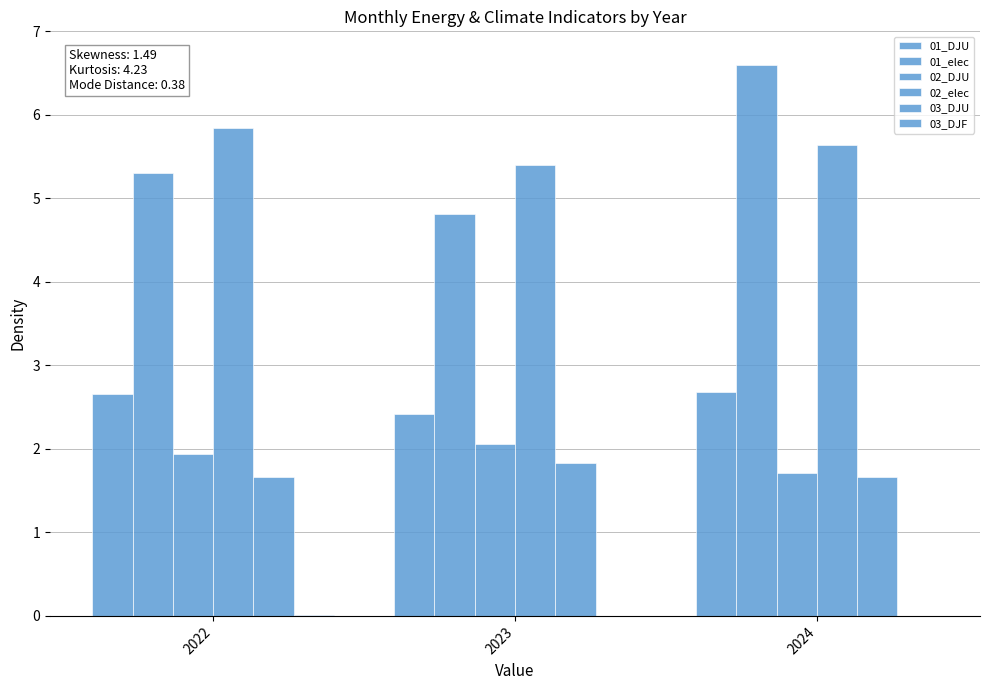

How many series are shown in this chart?

6